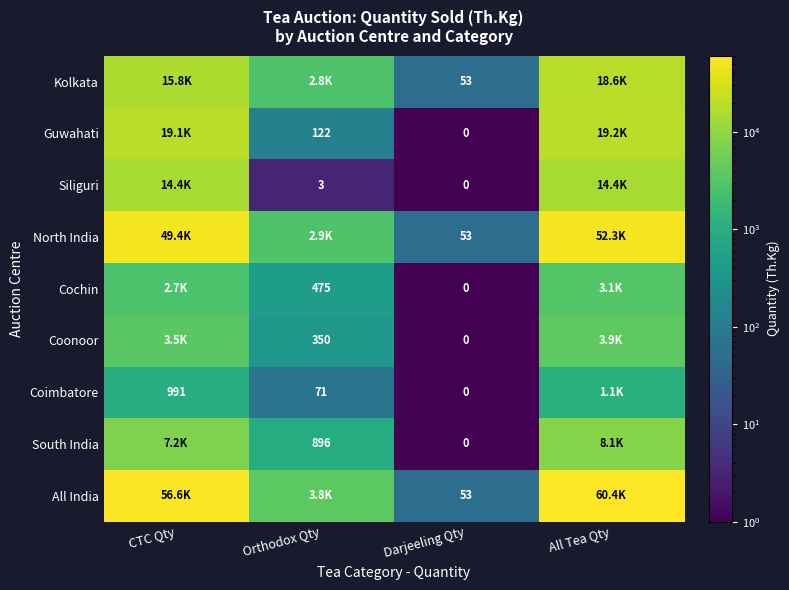

Is the value of Siliguri at Orthodox Qty greater than the value of Guwahati at Orthodox Qty?

No